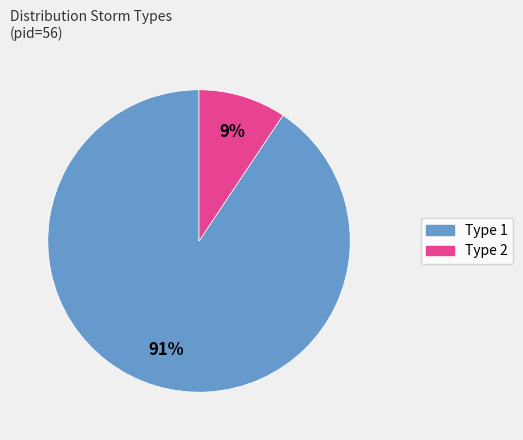

To the nearest percent, what is the average slice percentage?

50%